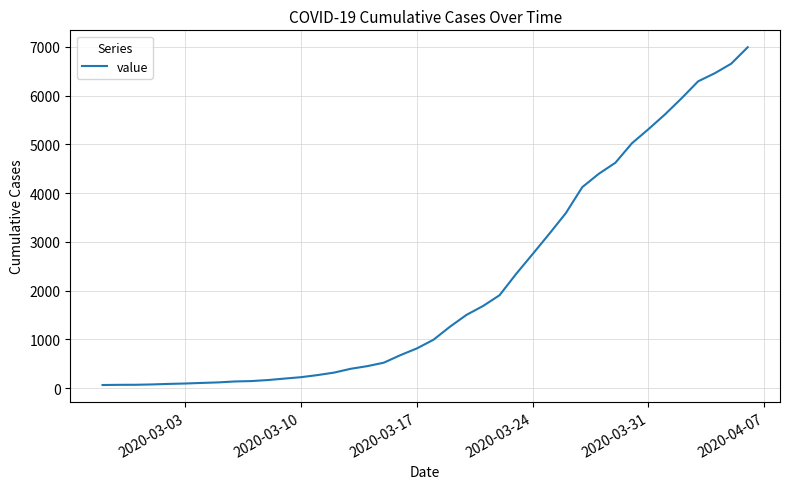

What is the difference between the maximum and minimum values?

6930